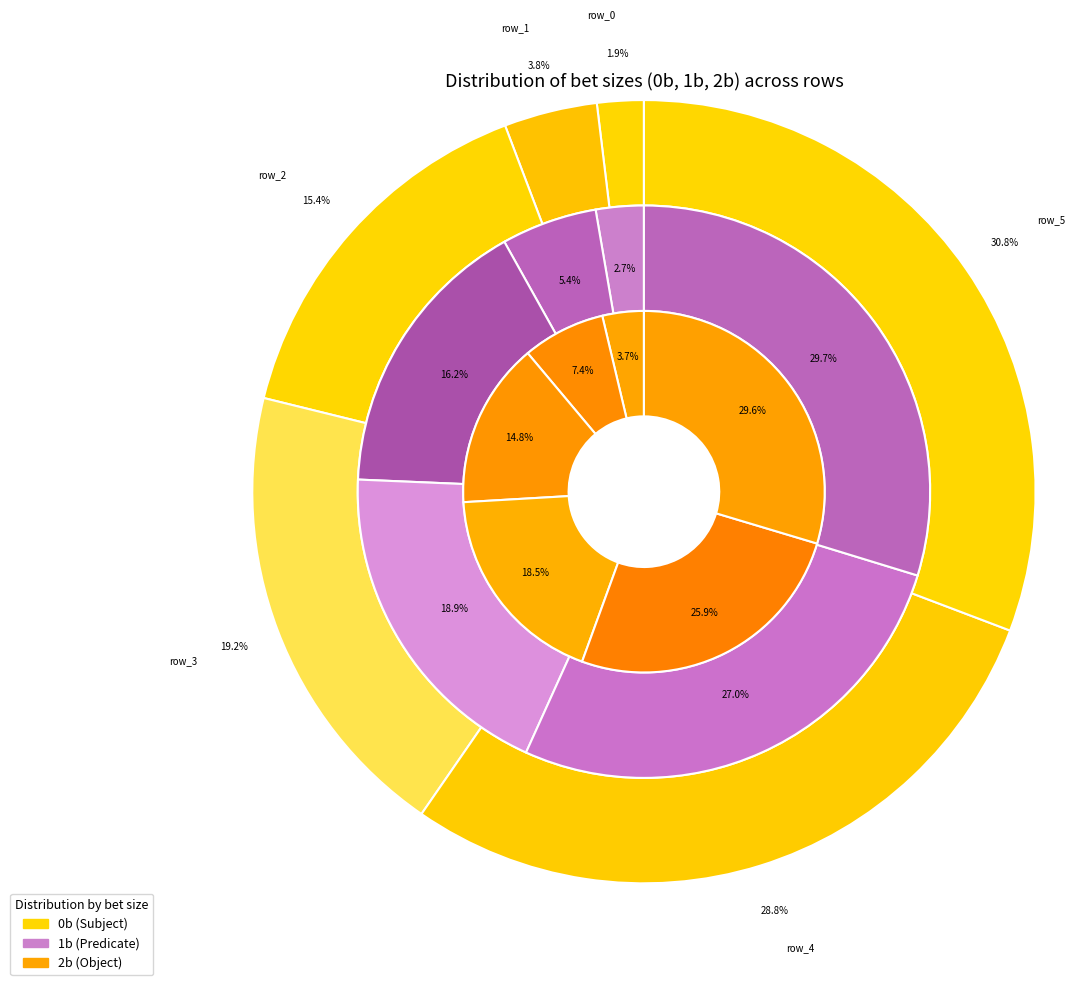

Which slice is the largest?

5